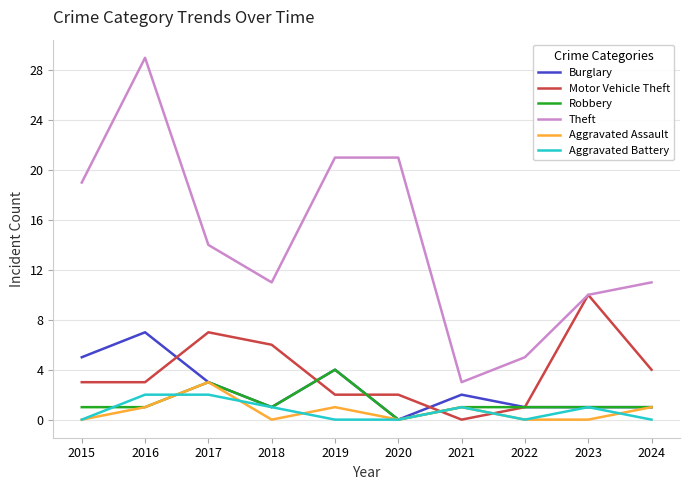

At which category does Theft reach its first local valley?

2018